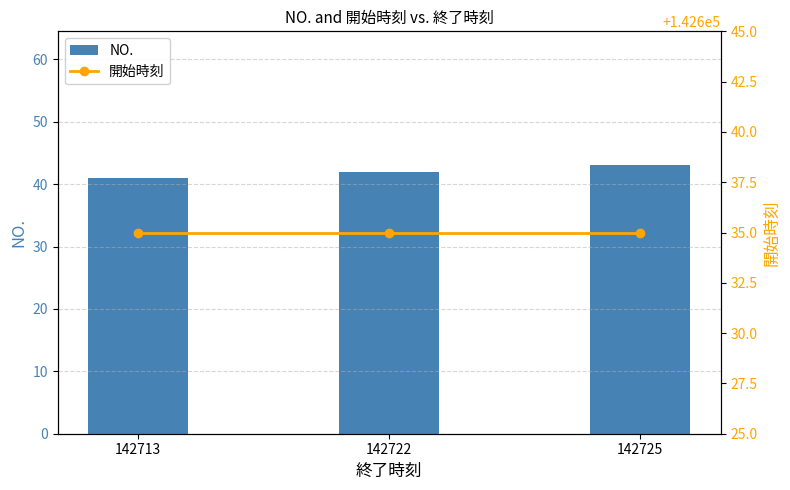

How many groups of bars are there?

3